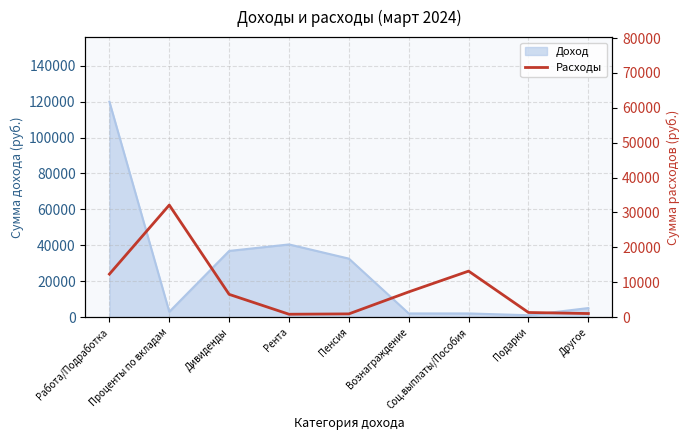

Reading left to right, what are all the values shown in this chart?

12312.6	32111.0	6500.0	798.1	900.0	7206.2	13167.5	1300.0	1000.0